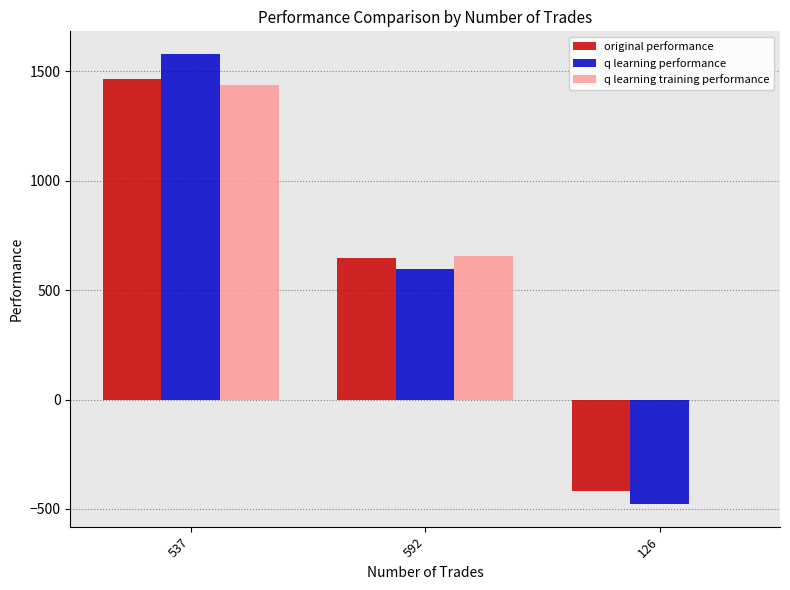

At which category does the chart reach its peak across all series?

537